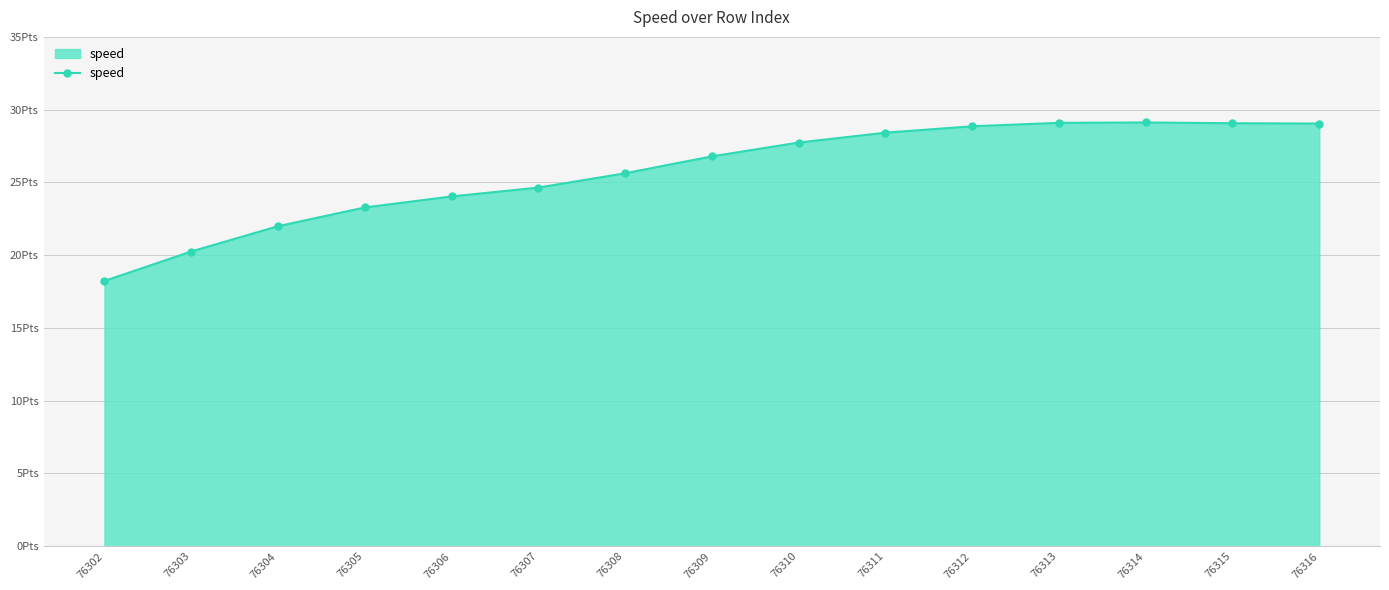

At which label does the data first exceed 26?

76309